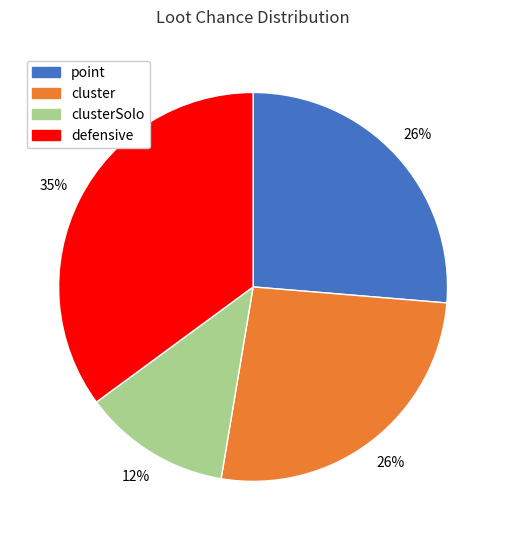

Do point and defensive together represent more than half of the pie?

Yes